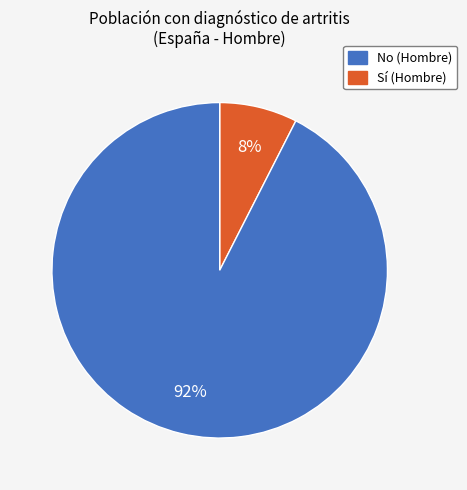

Is there a majority slice in this chart?

Yes